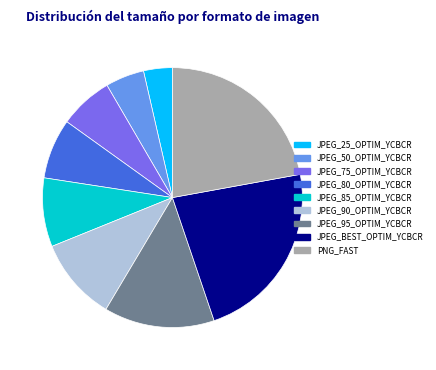

The PNG_FAST slice represents 33% of the pie. True or false?

False